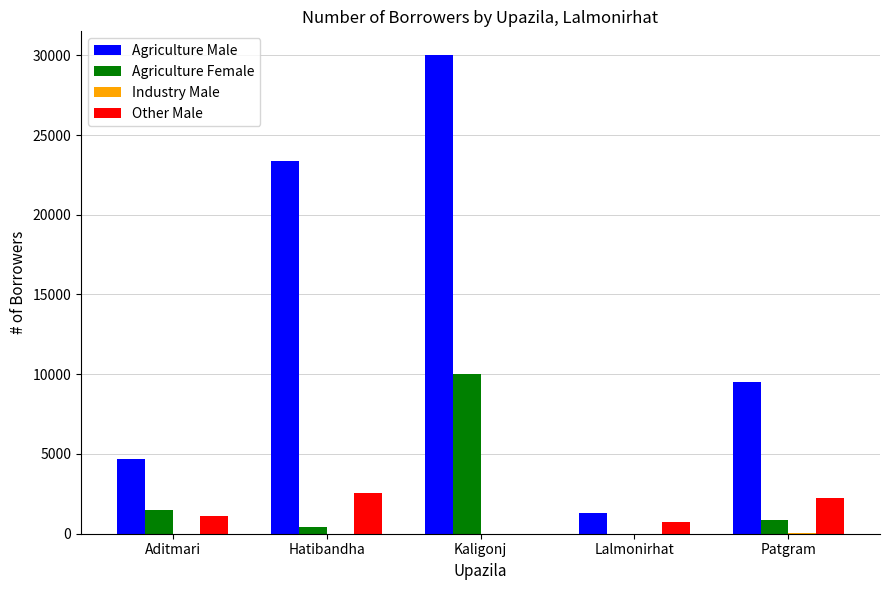

True or false: Agriculture Female has a value of 10000 at Kaligonj.

True